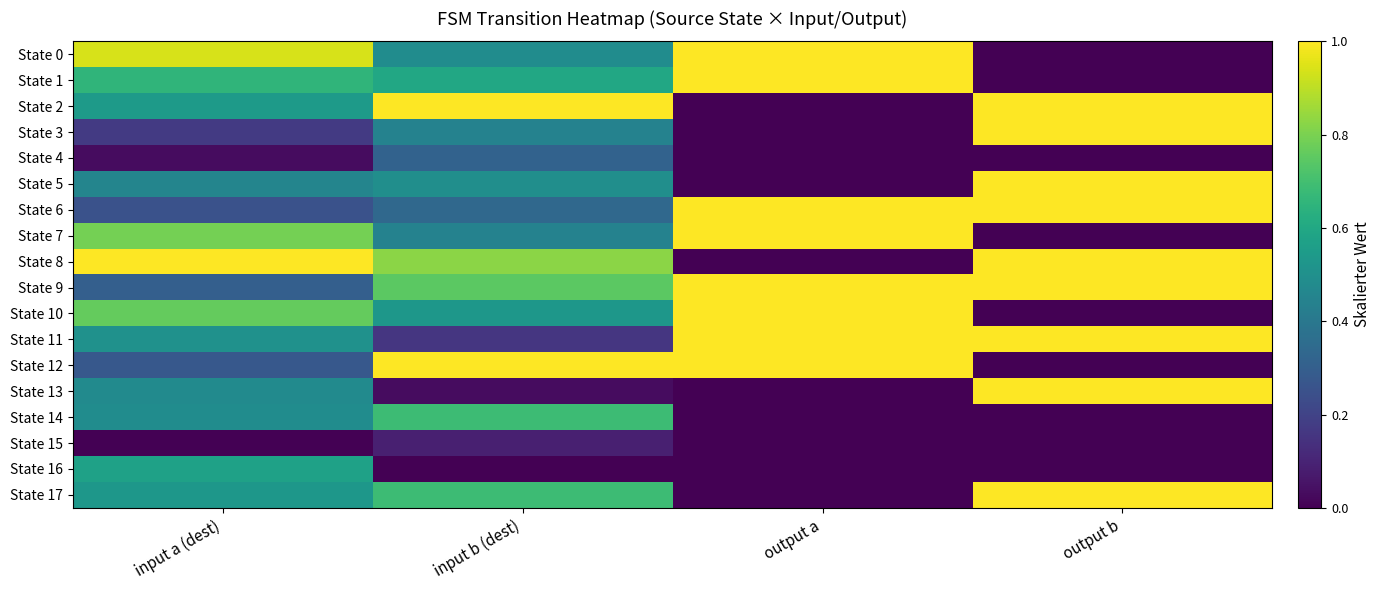

What is the total value across all series at input a (dest)?

8.8